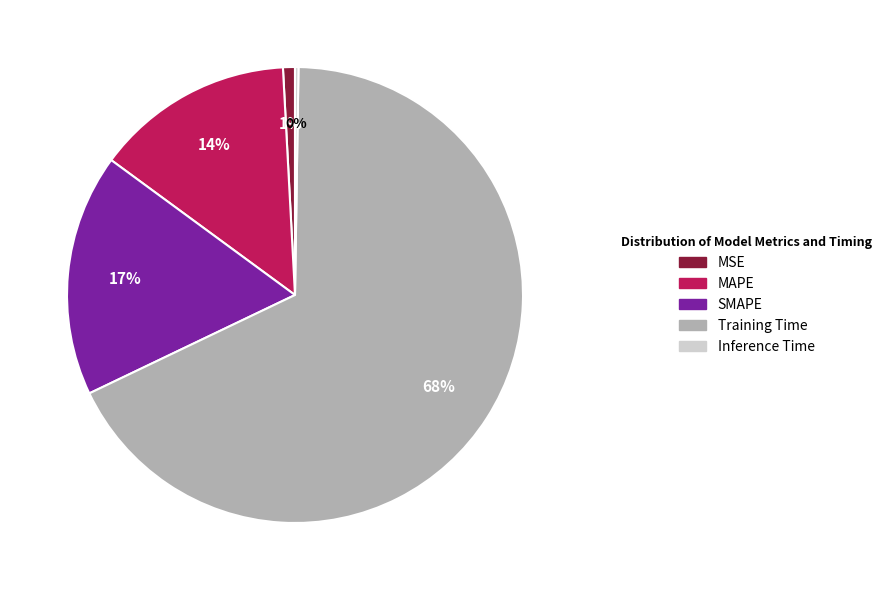

Between MSE and MAPE, which is larger?

MAPE